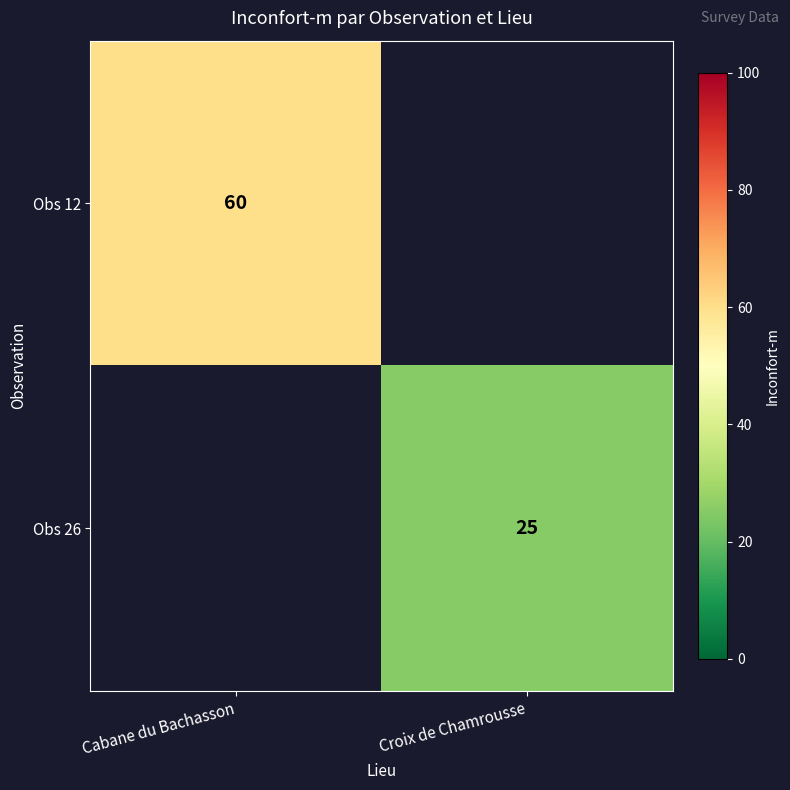

What is the greatest value displayed?

60